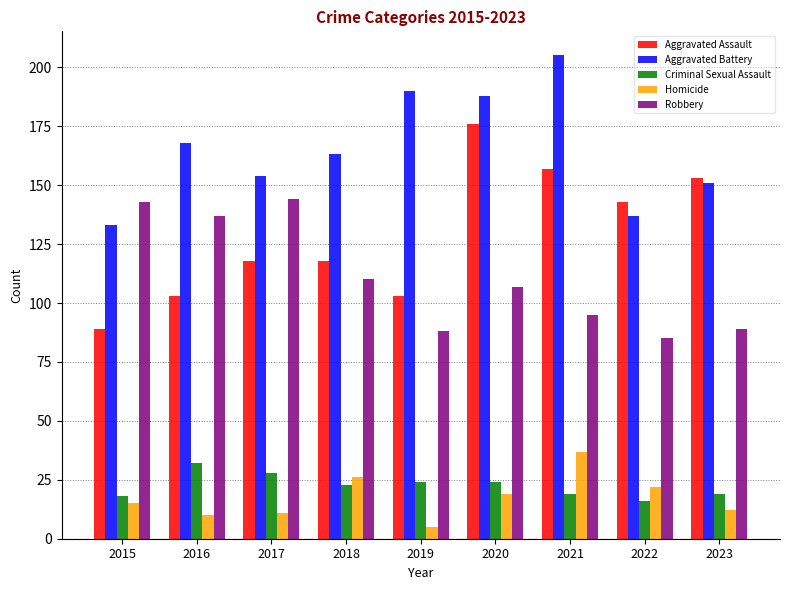

How many values in the Homicide series are below 15?

4